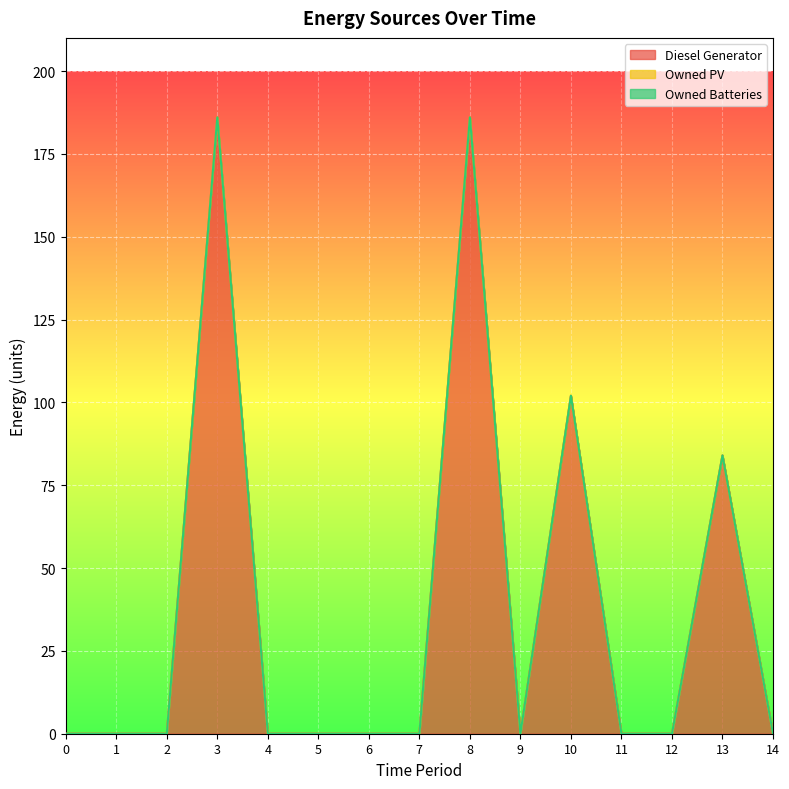

True or false: Diesel Generator and Owned Batteries cross at least once.

False